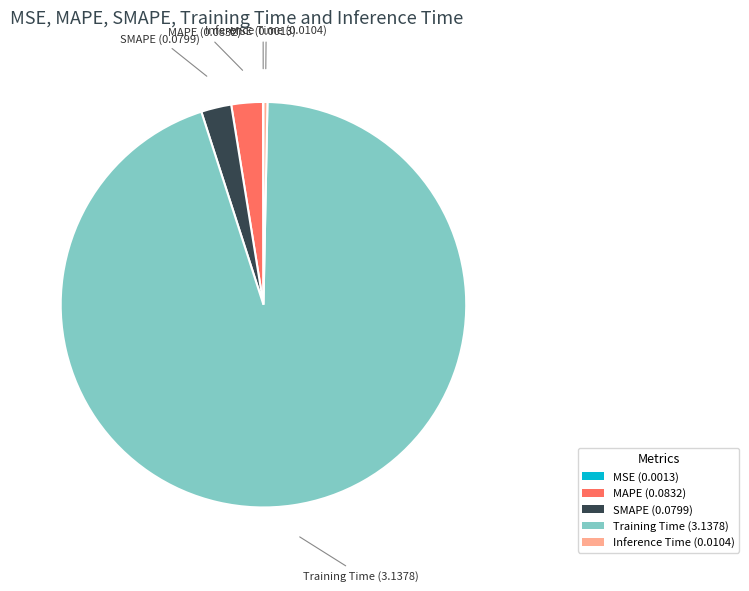

Which category accounts for the majority?

Training Time